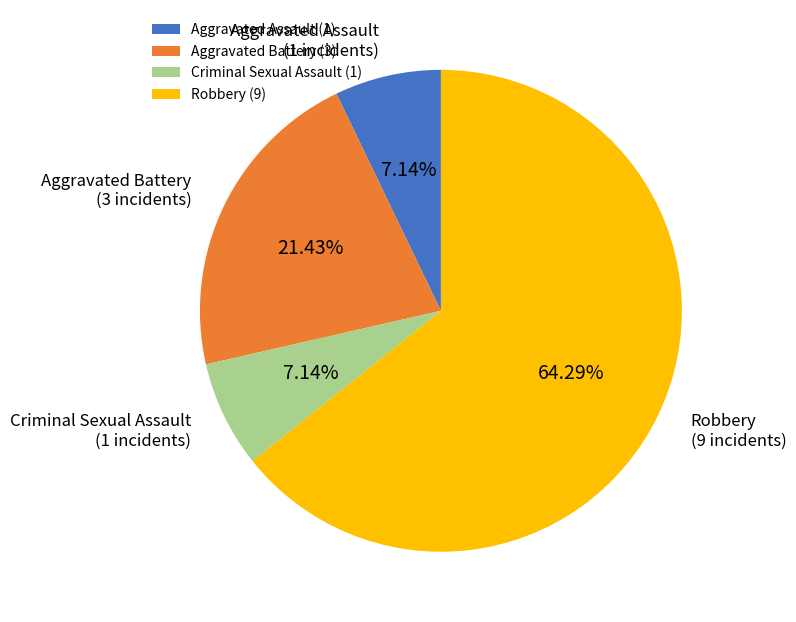

Count the number of slices in the pie.

4